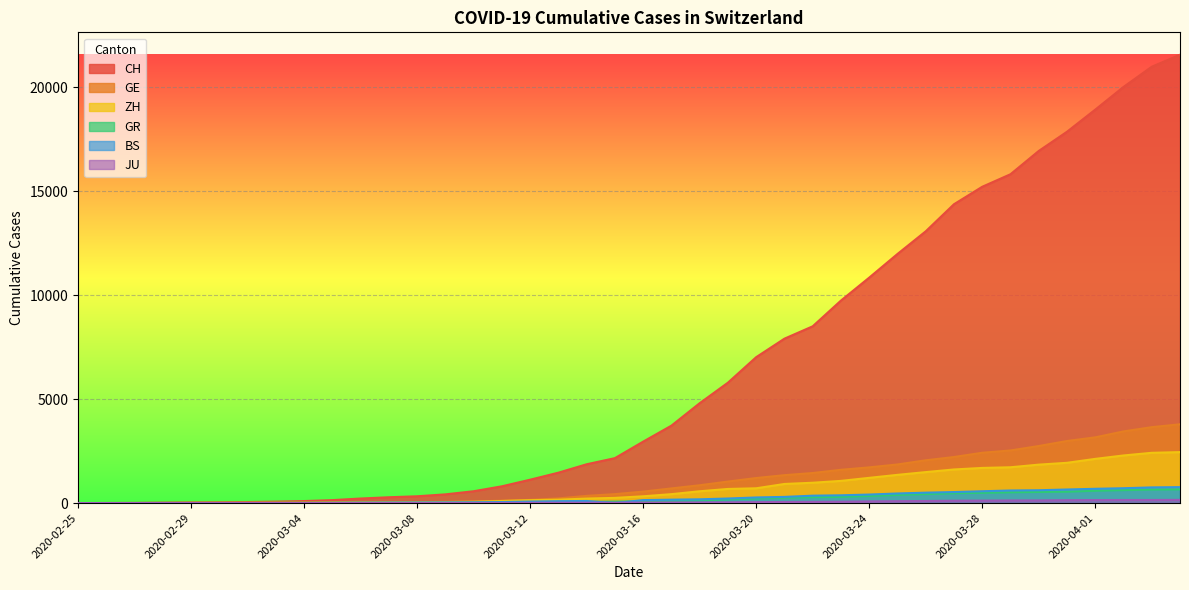

Which has a higher value, 2020-03-06 or 2020-03-27?

2020-03-27